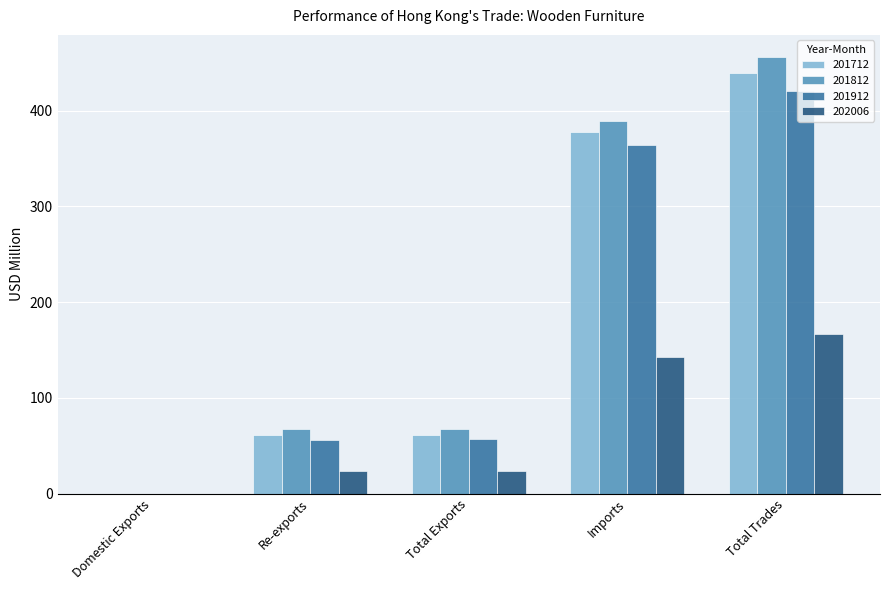

Which series has the largest total across all categories?

201812